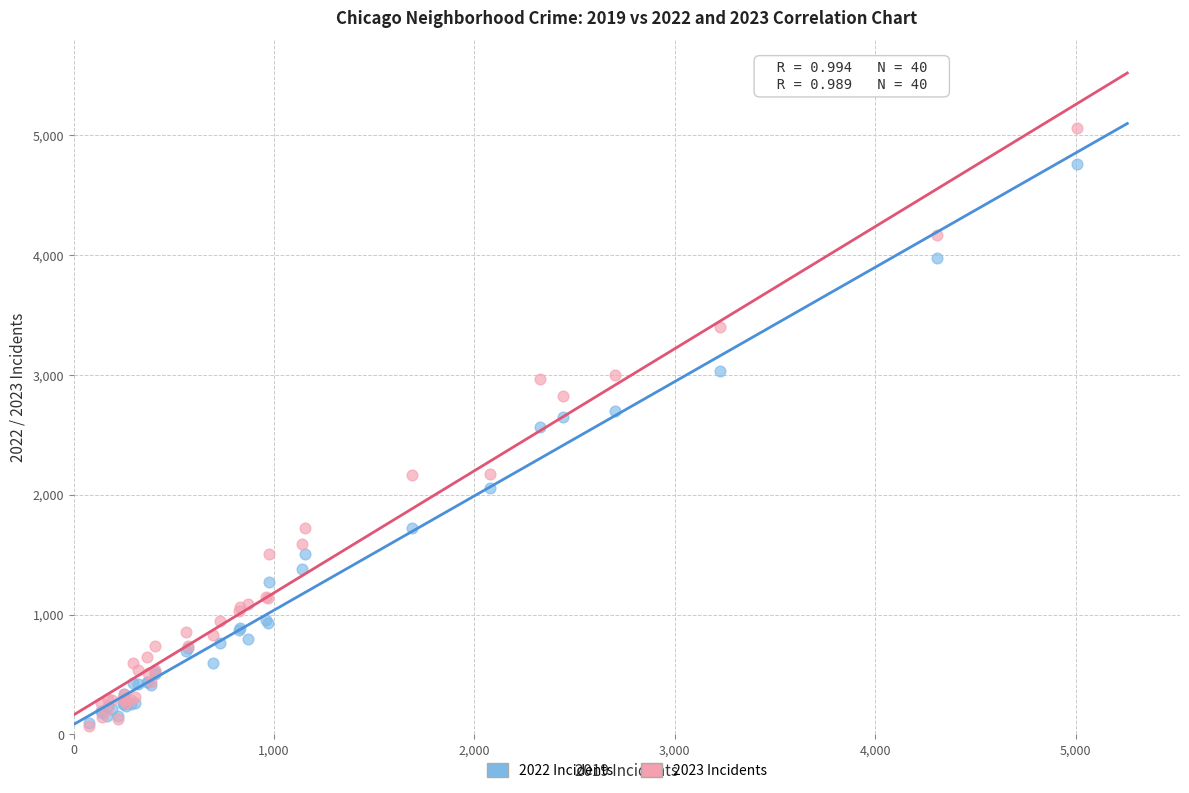

Which series reaches the maximum Y coordinate?

2023 Incidents